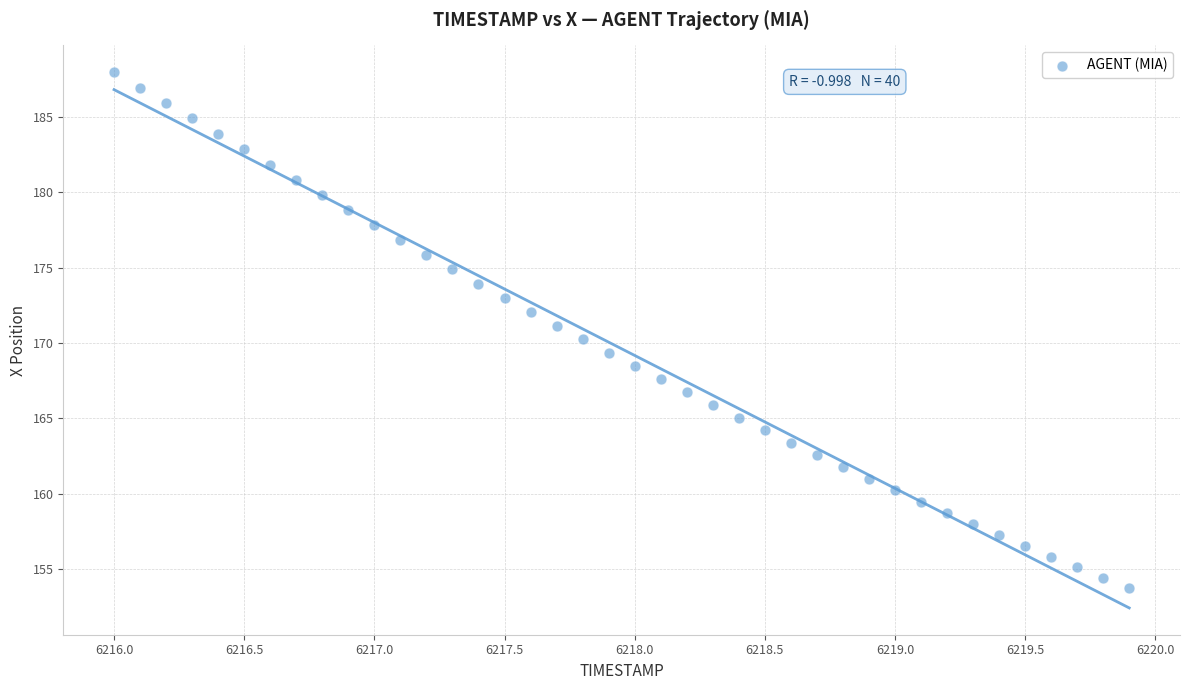

What is the range of Y values (max minus min)?

34.2